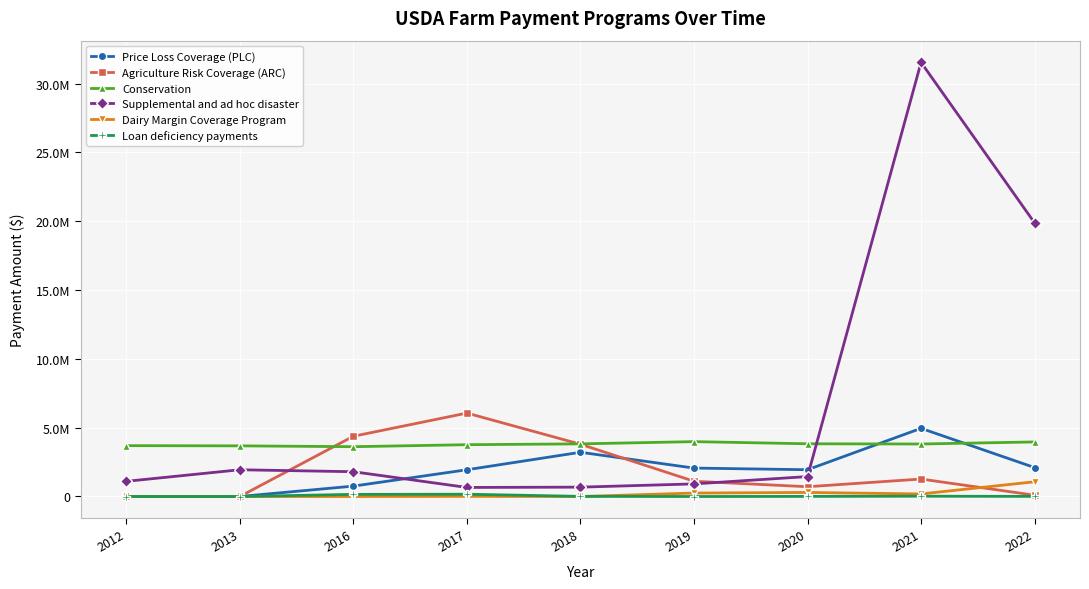

What are all the series names shown in the legend?

Price Loss Coverage (PLC), Agriculture Risk Coverage (ARC), Conservation, Supplemental and ad hoc disaster, Dairy Margin Coverage Program, Loan deficiency payments